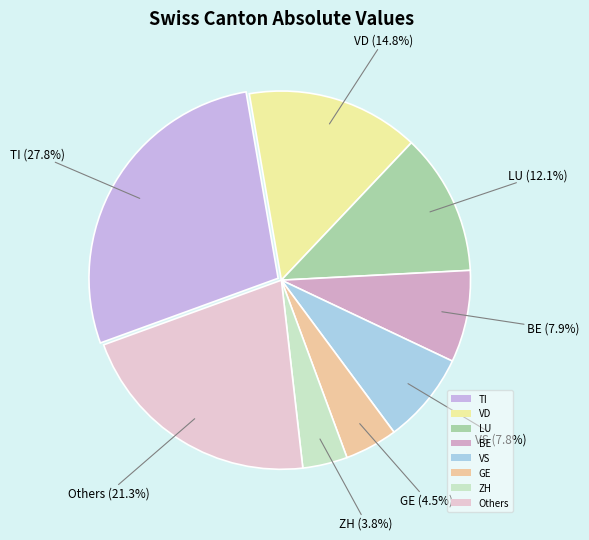

Does any single category account for the majority?

No